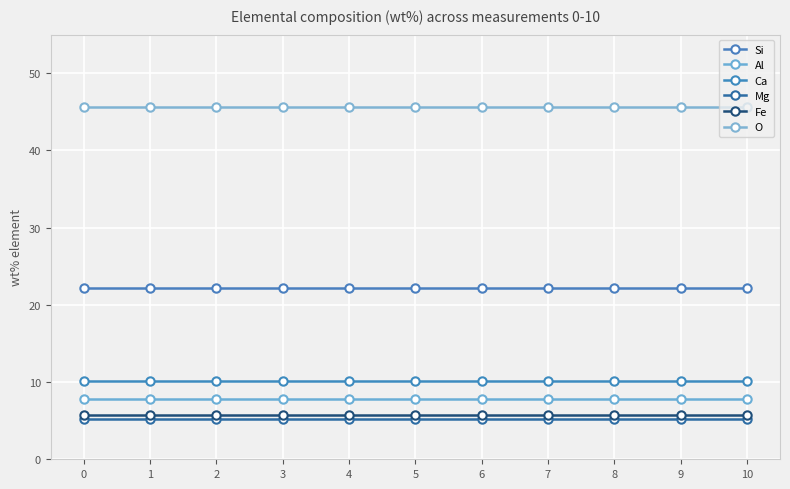

Reading right to left, what are all the values shown in this chart?

Si: 22.1	22.1	22.1	22.1	22.1	22.1	22.1	22.1	22.1	22.1	22.1
Al: 7.9	7.9	7.9	7.9	7.9	7.9	7.9	7.9	7.9	7.9	7.9
Ca: 10.1	10.1	10.1	10.1	10.1	10.1	10.1	10.1	10.1	10.1	10.1
Mg: 5.2	5.2	5.2	5.2	5.2	5.2	5.2	5.2	5.2	5.2	5.2
Fe: 5.8	5.8	5.8	5.8	5.8	5.8	5.8	5.8	5.8	5.8	5.8
O: 45.7	45.7	45.7	45.7	45.7	45.7	45.7	45.7	45.7	45.7	45.7